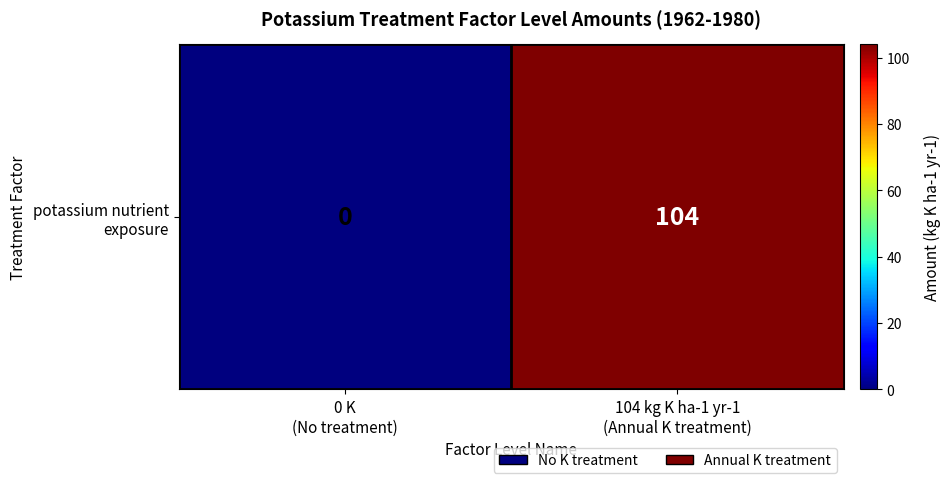

The value at 104 kg K ha-1 yr-1
(Annual K treatment) is 25. True or false?

False